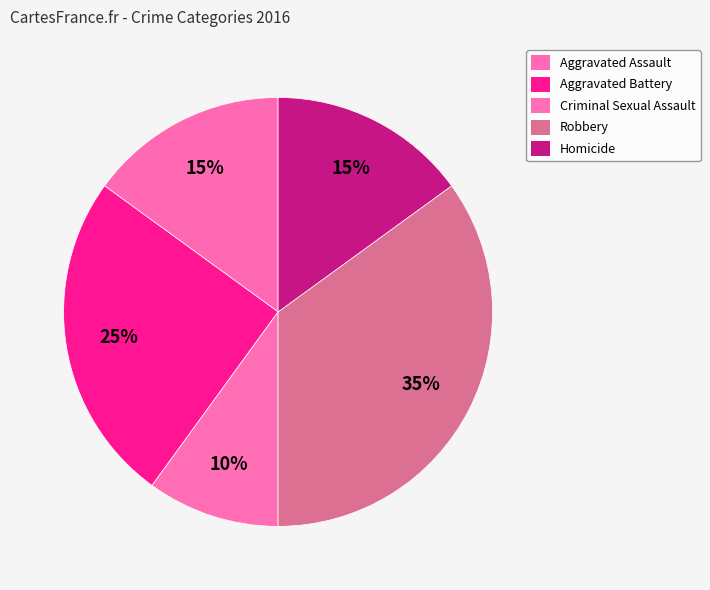

True or false: Homicide accounts for 15% of the total.

True